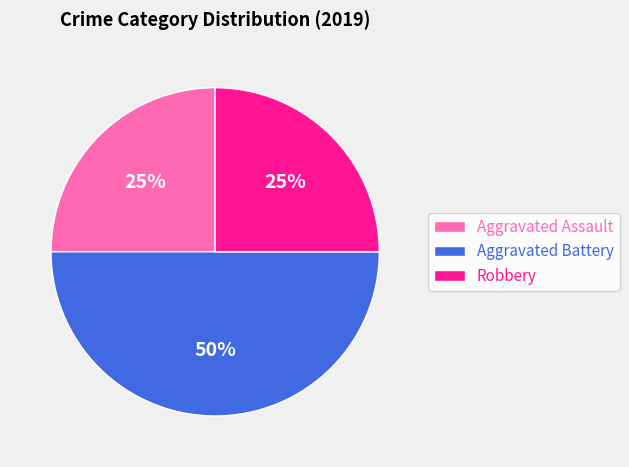

The Aggravated Battery slice represents 58% of the pie. True or false?

False